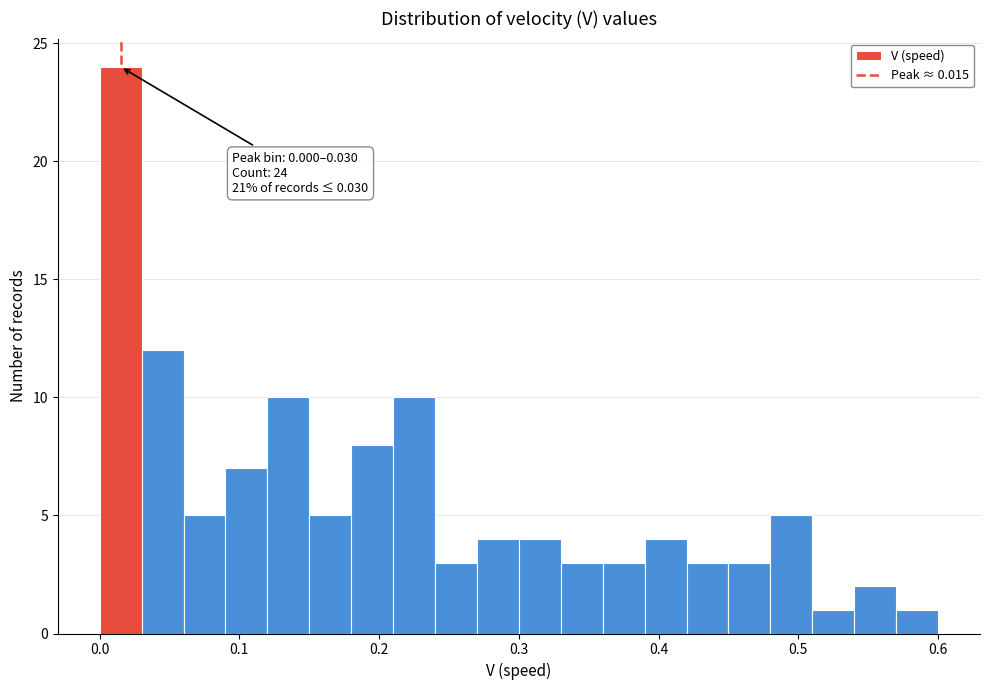

Read against the x-axis, roughly where is the centre of the tallest bar?

0.02